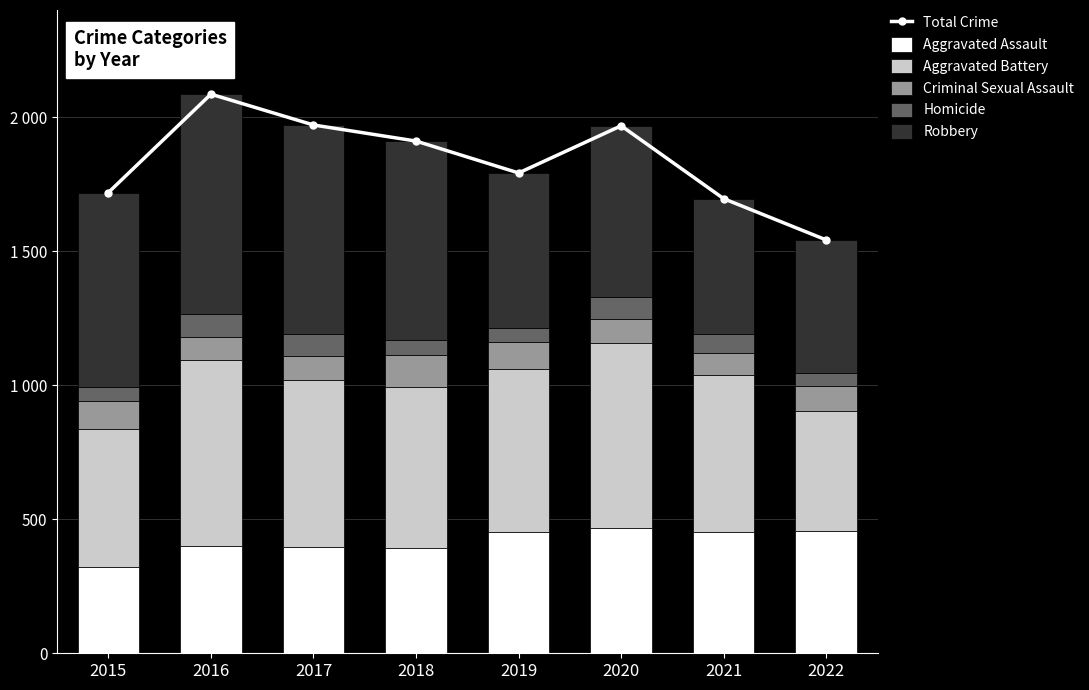

Rank the series by their maximum value, from lowest to highest.

Homicide, Criminal Sexual Assault, Aggravated Assault, Aggravated Battery, Robbery, Total Crime